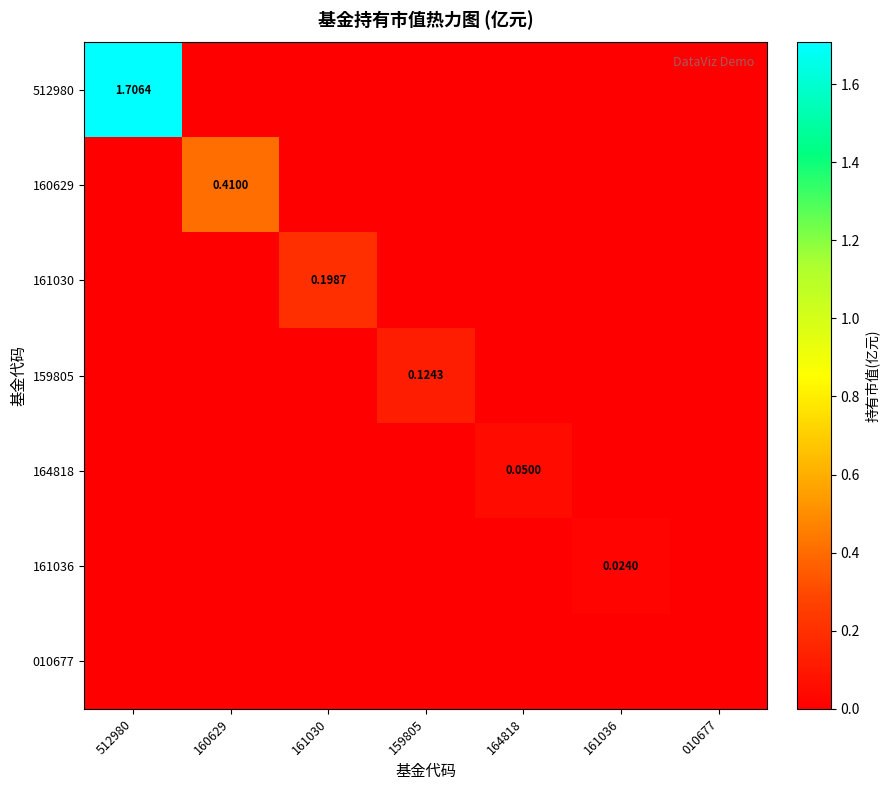

Between 161030 and 512980, which is larger?

512980